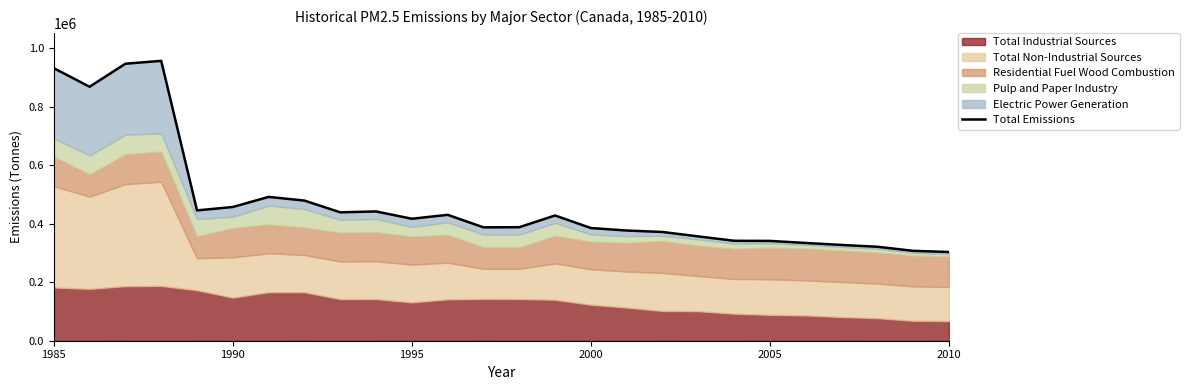

What is the average value?

472133